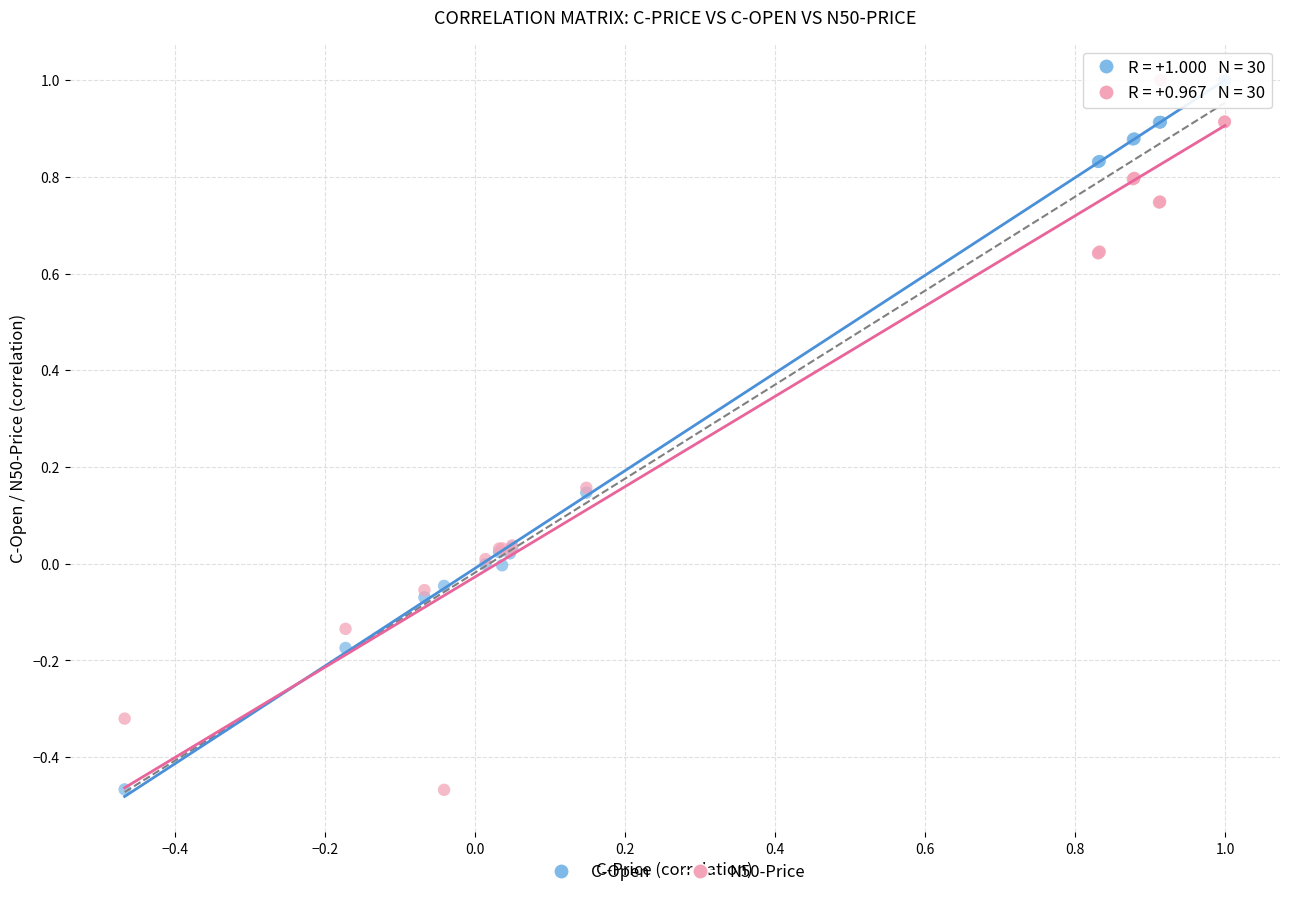

What is the X range (max minus min) for the scatter plot?

1.5